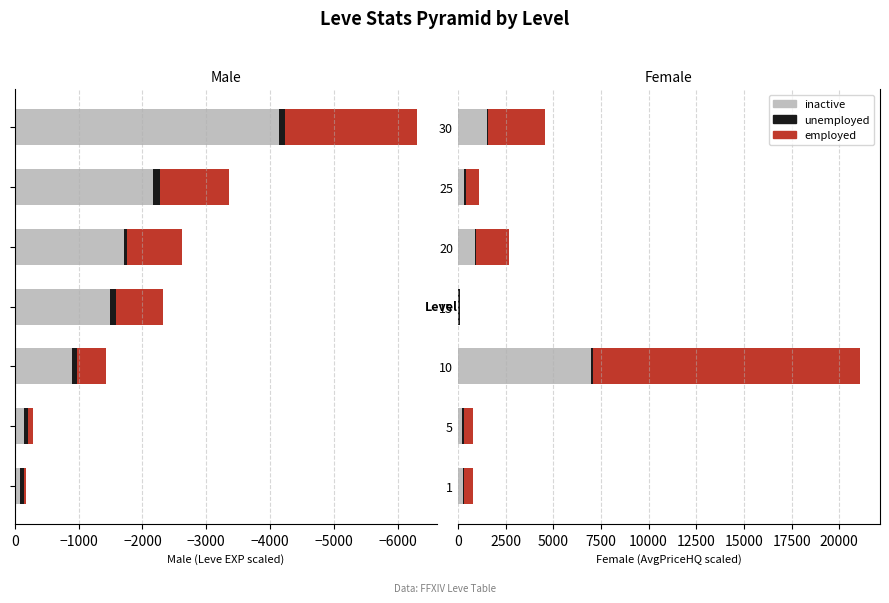

List the series in order of their peak value, highest first.

employed, inactive, unemployed